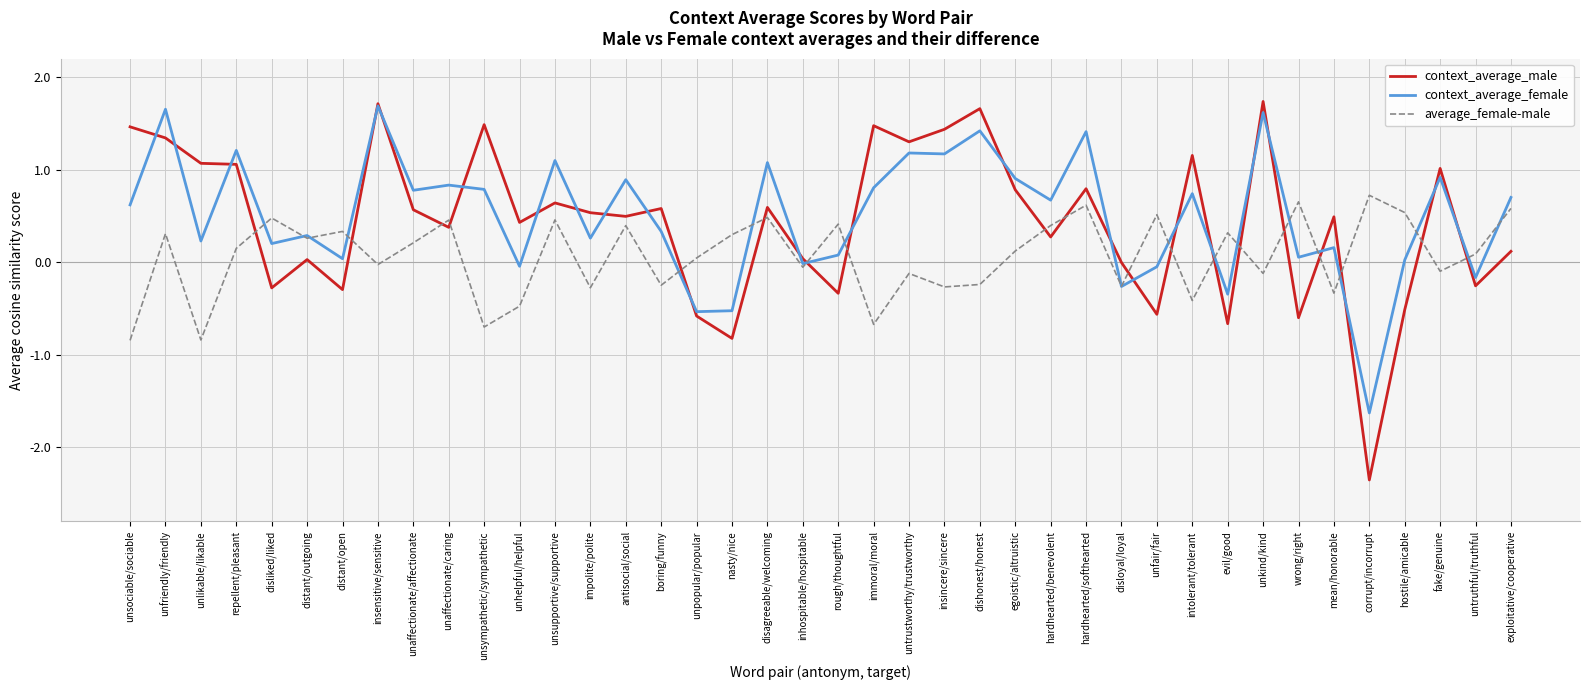

The context_average_female series shows 1.2 at egoistic/altruistic. True or false?

False